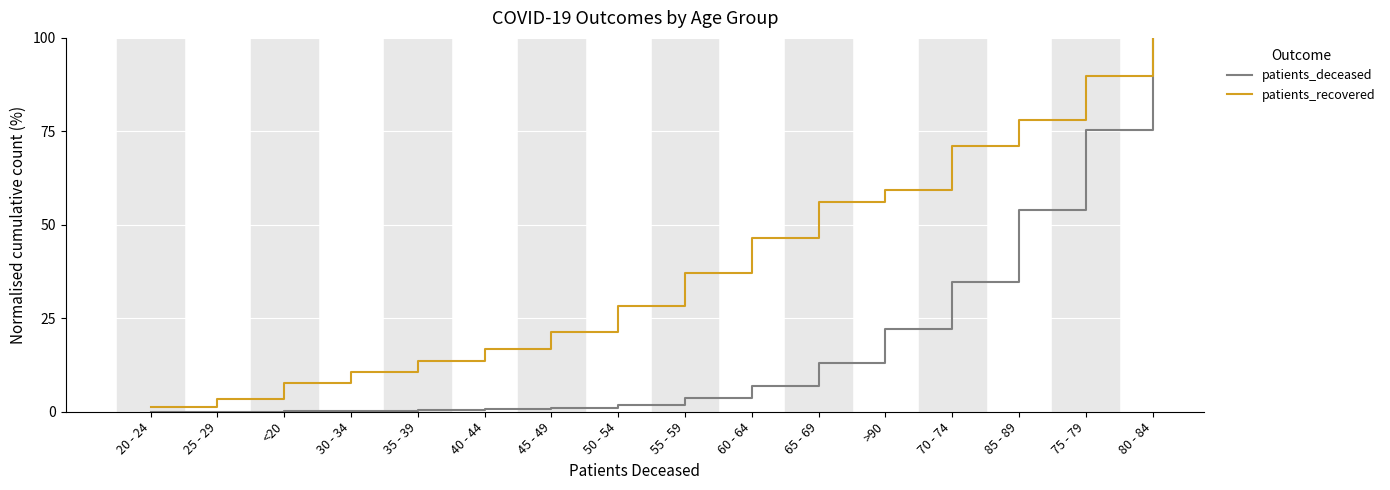

At which category is the sum across all series the highest?

80 - 84